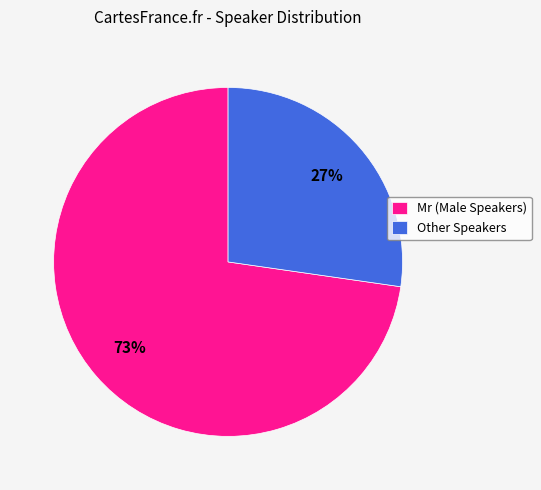

What is the smallest slice in the pie chart?

Other